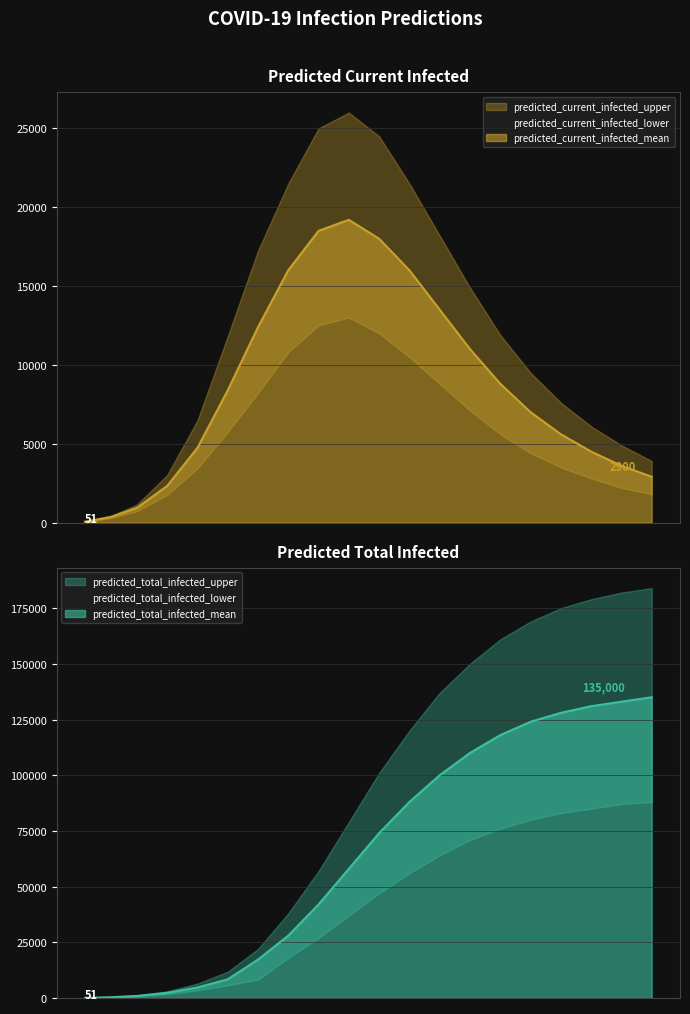

What is the average value of the predicted_total_infected_lower series?

41958